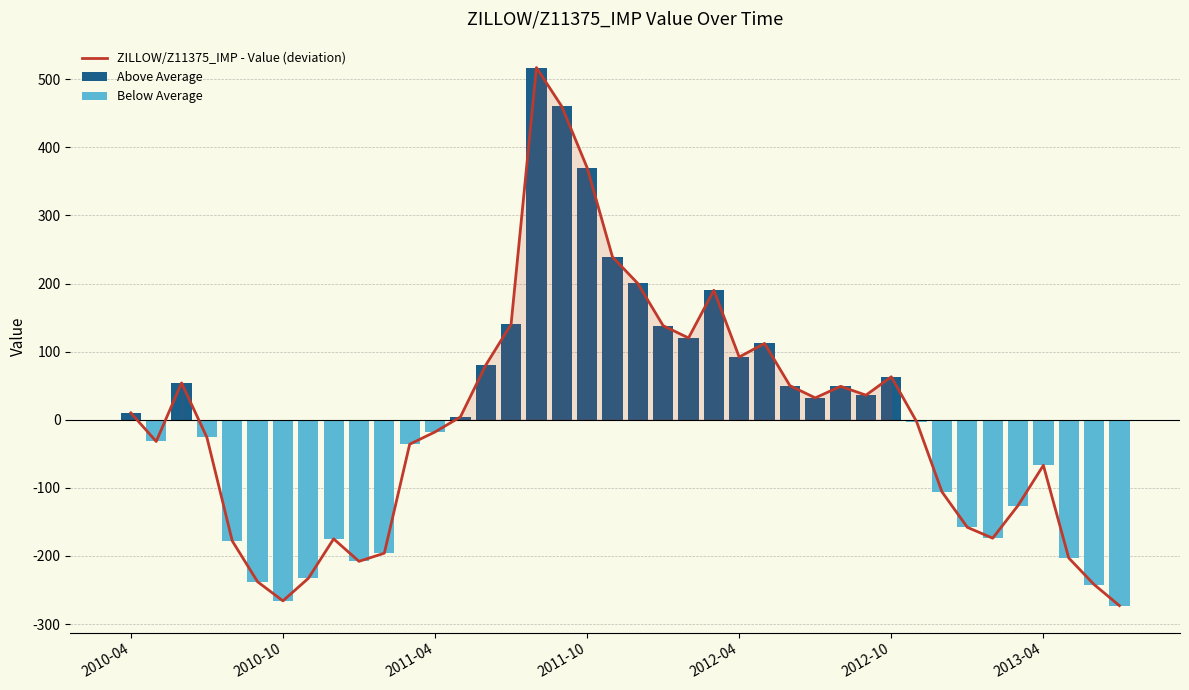

What is the maximum value for Above Average?

517.0